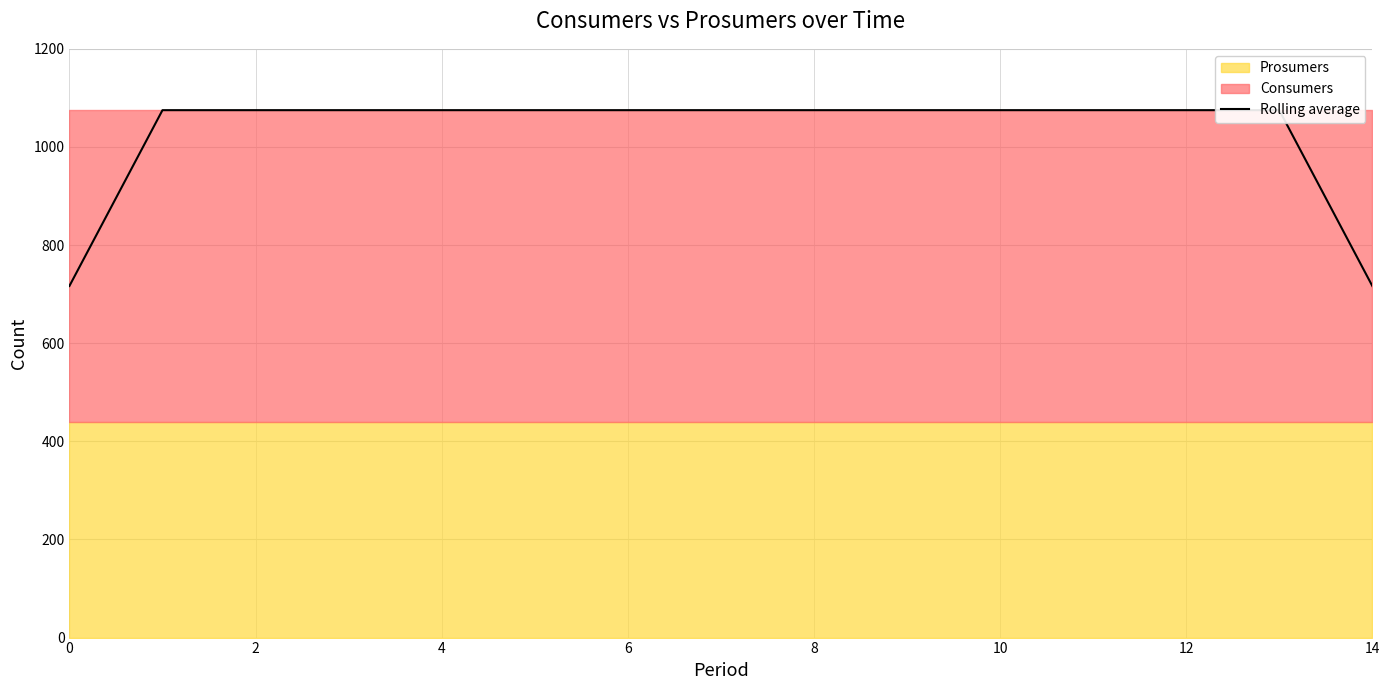

What is the ratio of the value at 2 to the value at 14?

1.0